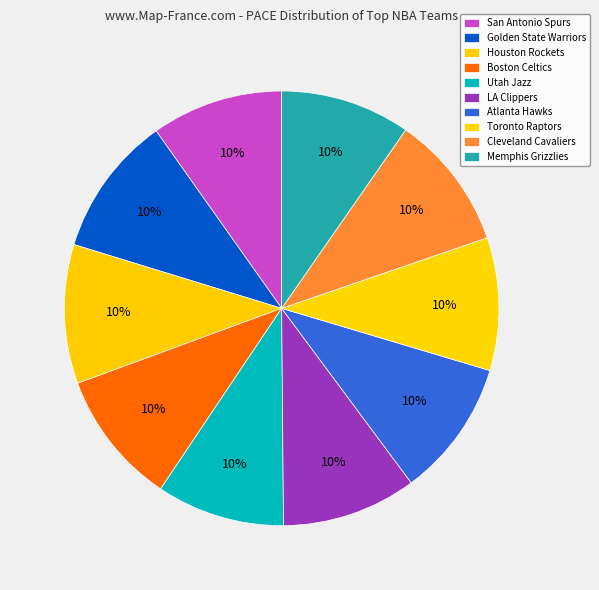

How many slices are in this pie chart?

10